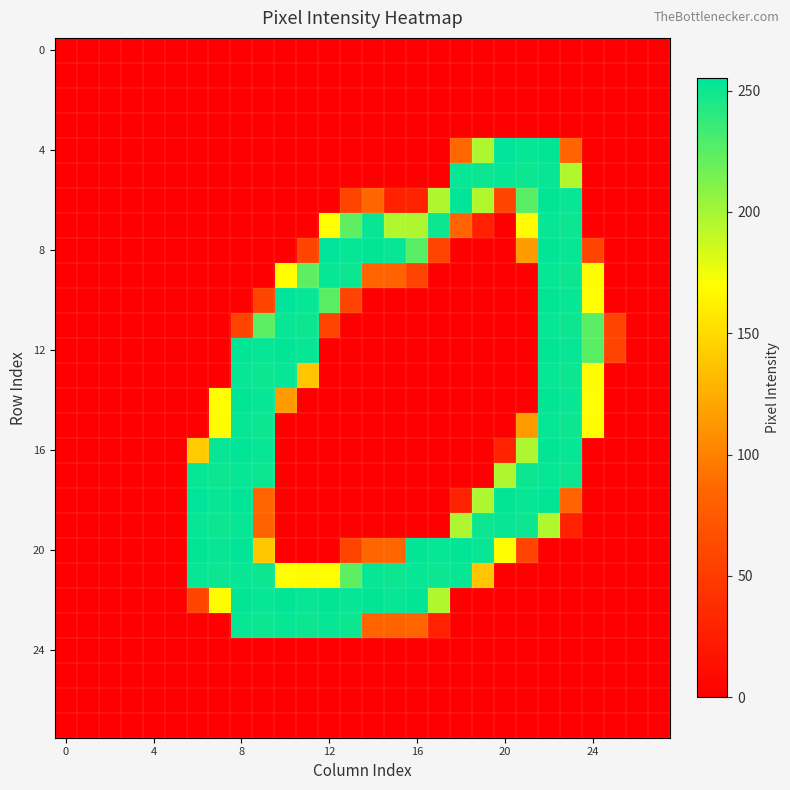

At how many categories does at least one series exceed 17?

20